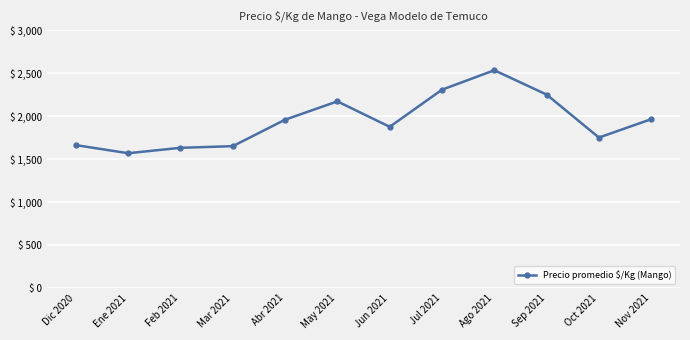

How many distinct data groups are displayed?

1